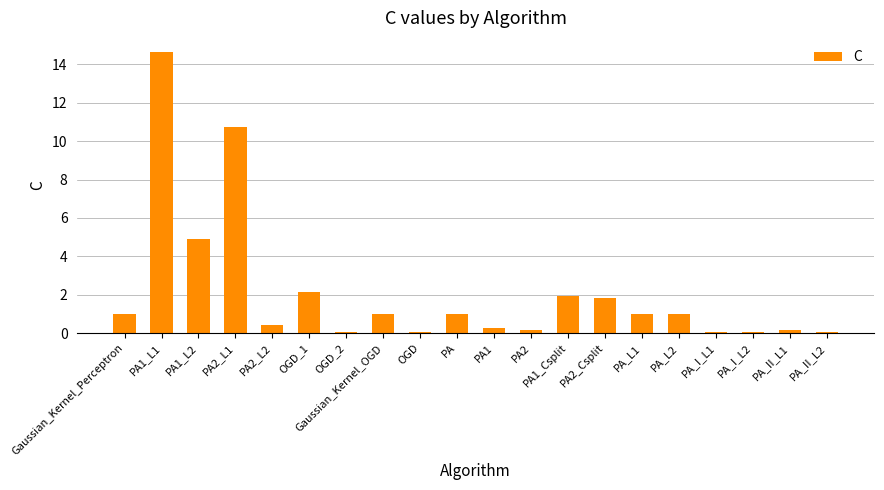

What is the value of the 1st bar from the left?

1.0